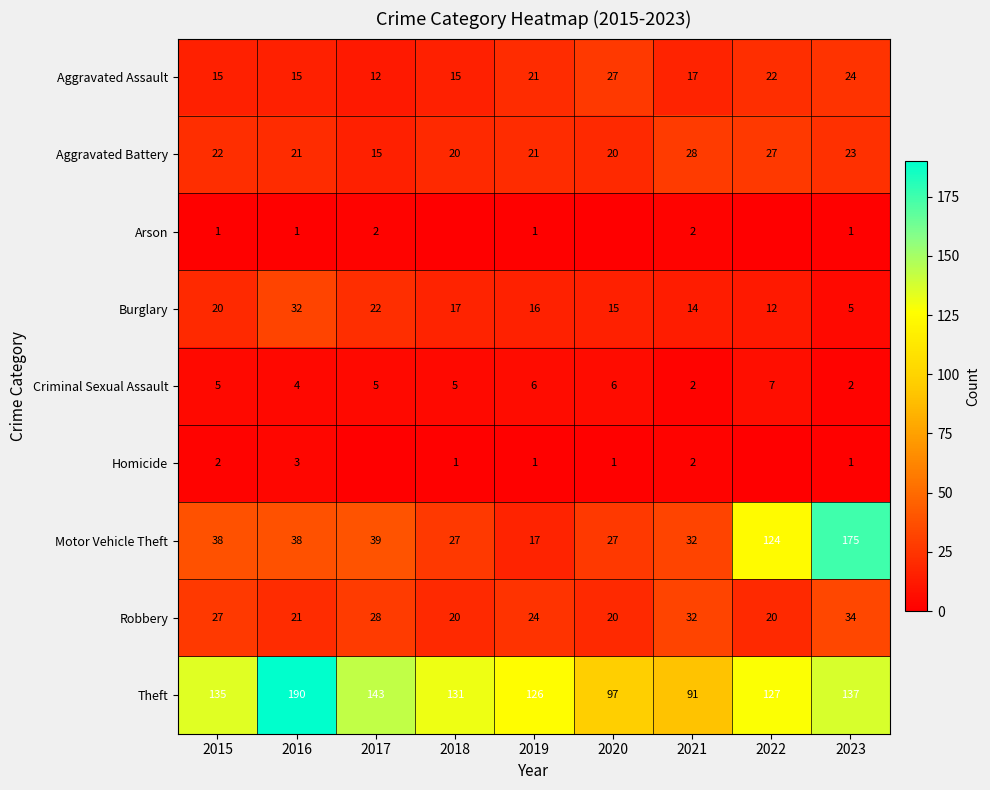

At which category is the sum across all series the highest?

2023